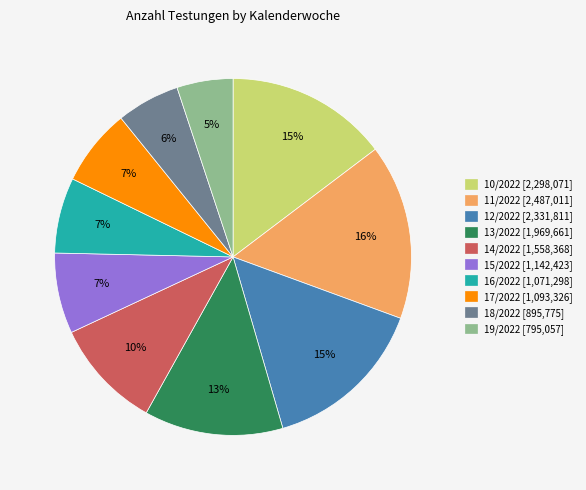

Is there a majority slice in this chart?

No